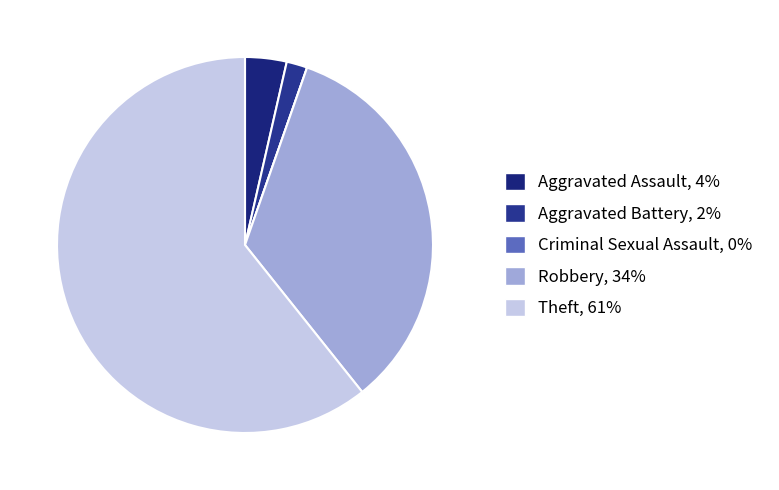

True or false: Criminal Sexual Assault accounts for 12% of the total.

False